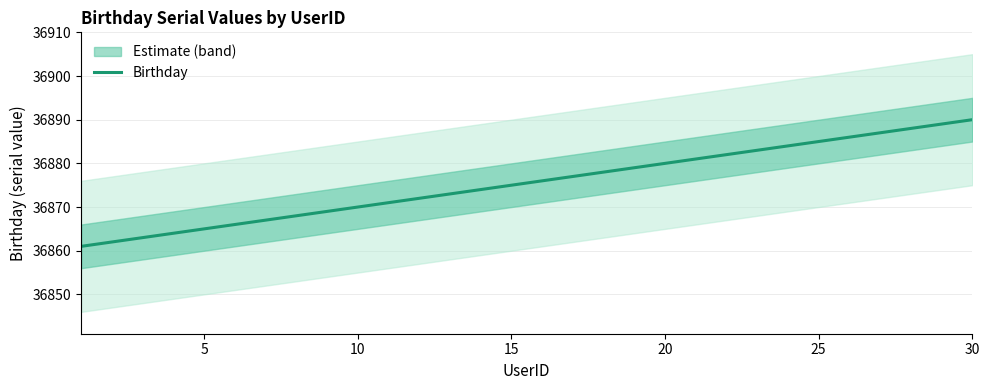

The value of Birthday at 30 is 60727. True or false?

False